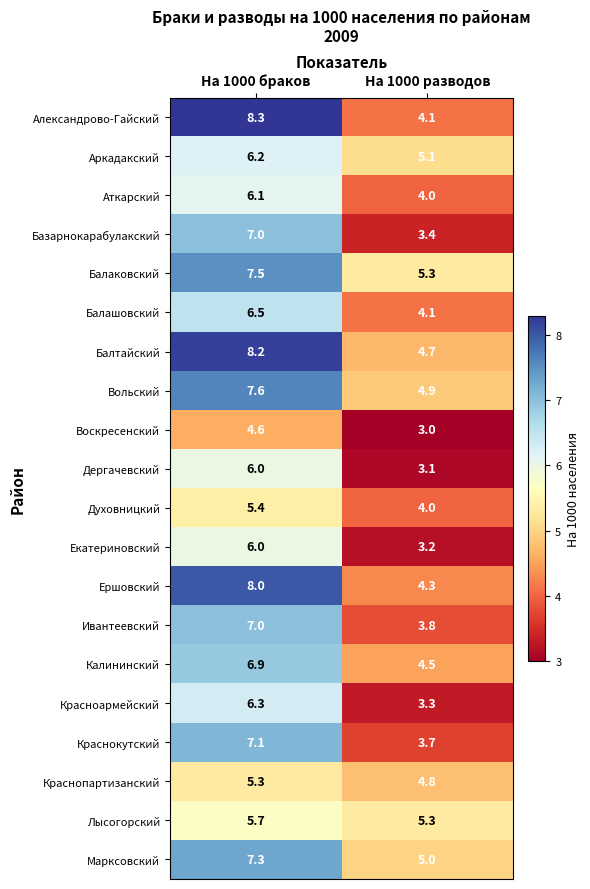

What is the sum of all Марксовский values?

12.3